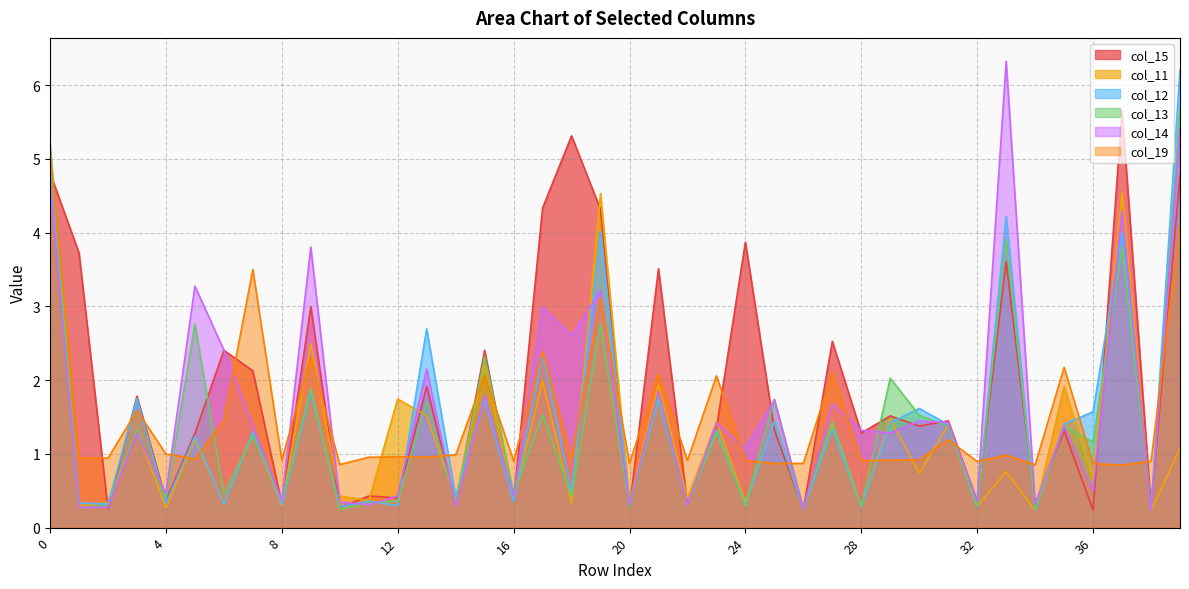

What is the value of the col_12 point at the 38th from the left?

4.0